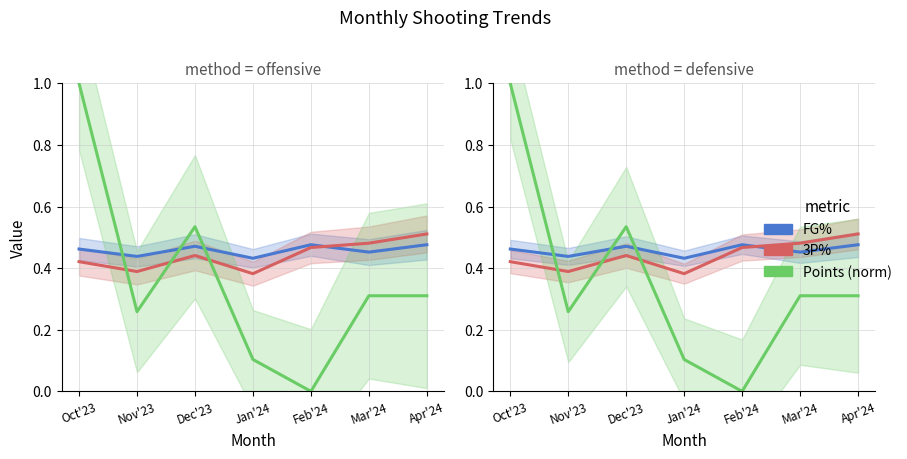

What is the value of the Points (norm) point at the 2nd from the left?

0.3